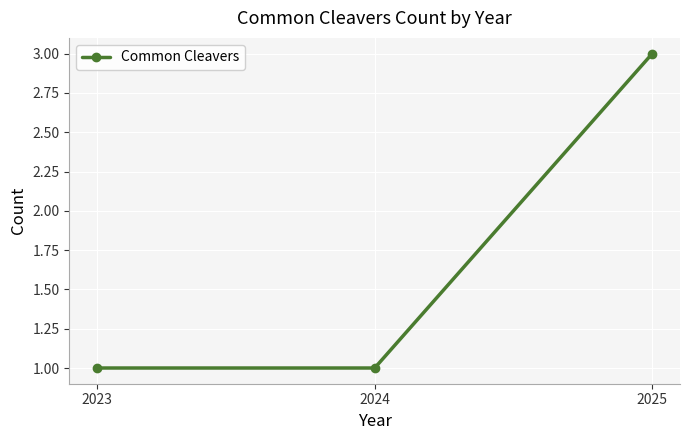

Does the chart have visible grid lines?

Yes